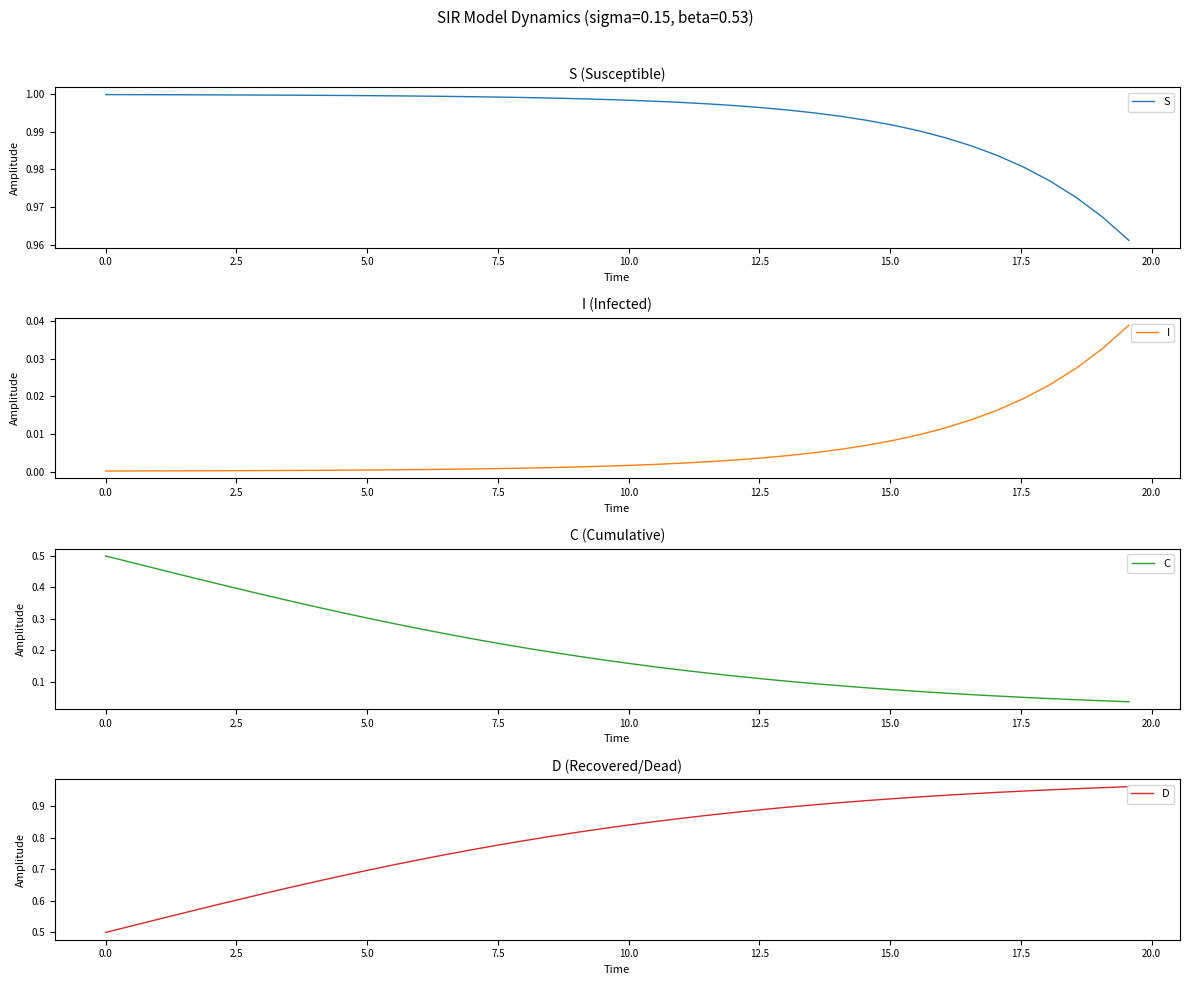

How many lines are shown in the chart?

4